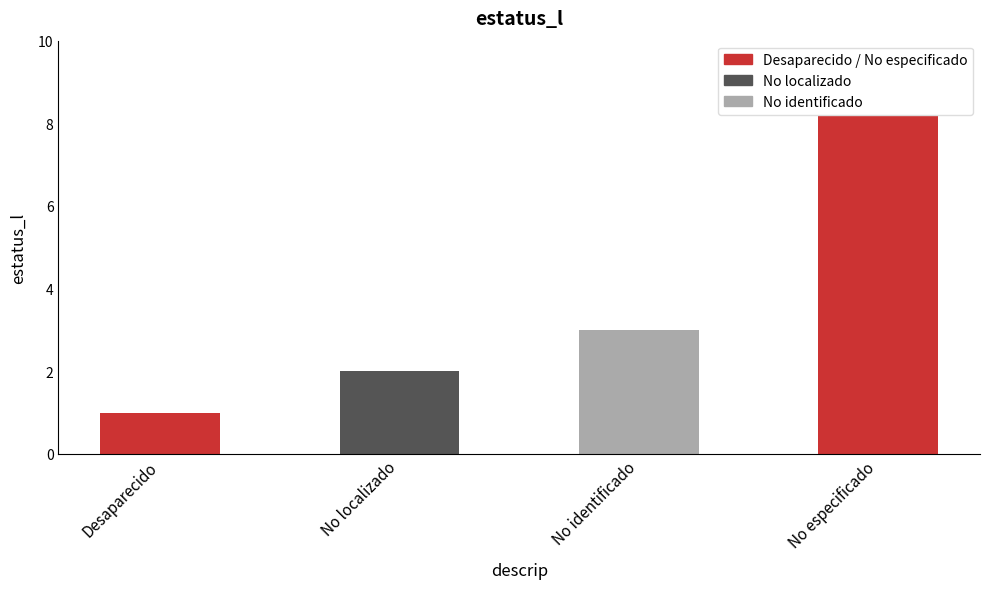

Are the bars grouped side by side (vs. stacked)?

No